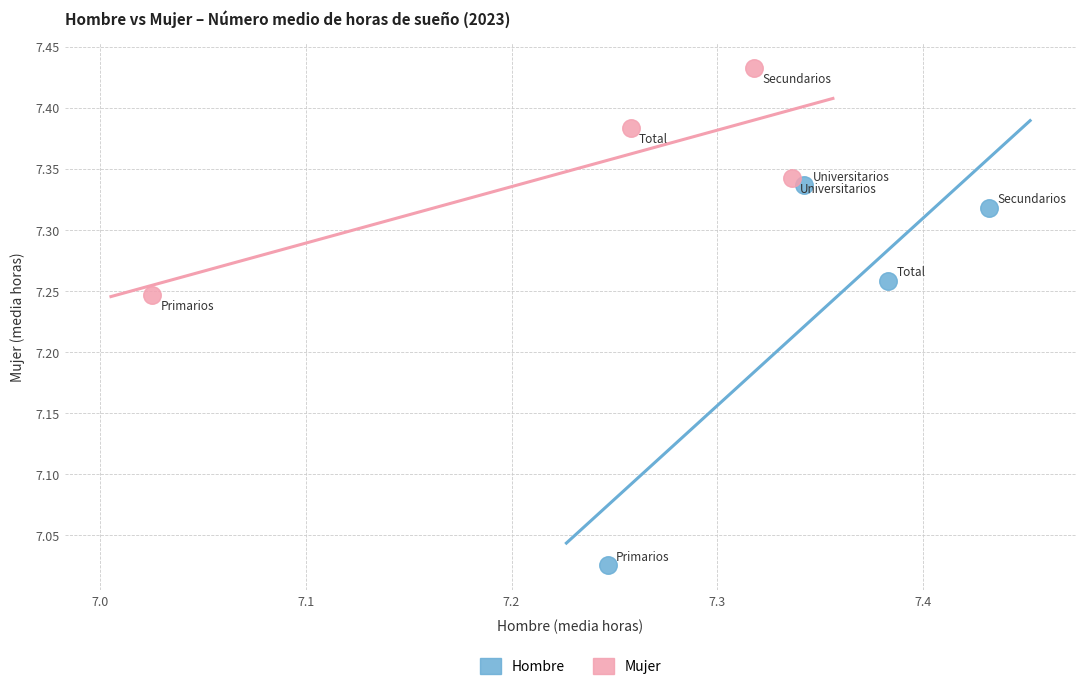

Which series has the largest Y range (max minus min)?

Hombre